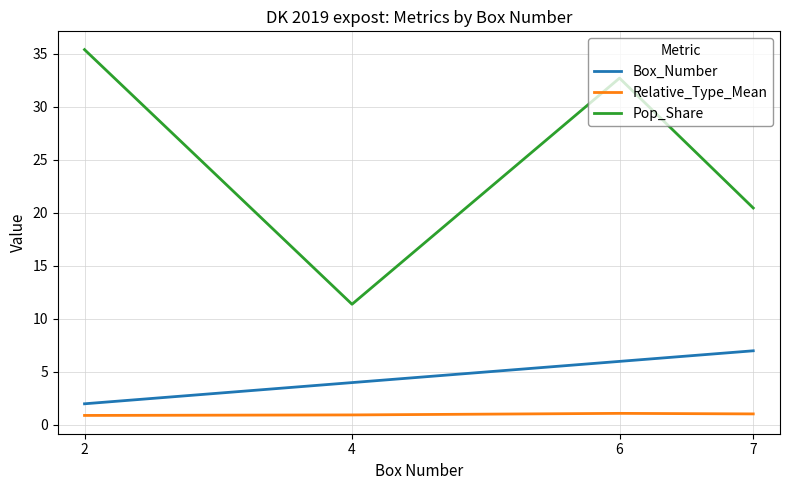

Which series has the largest total across all categories?

Pop_Share